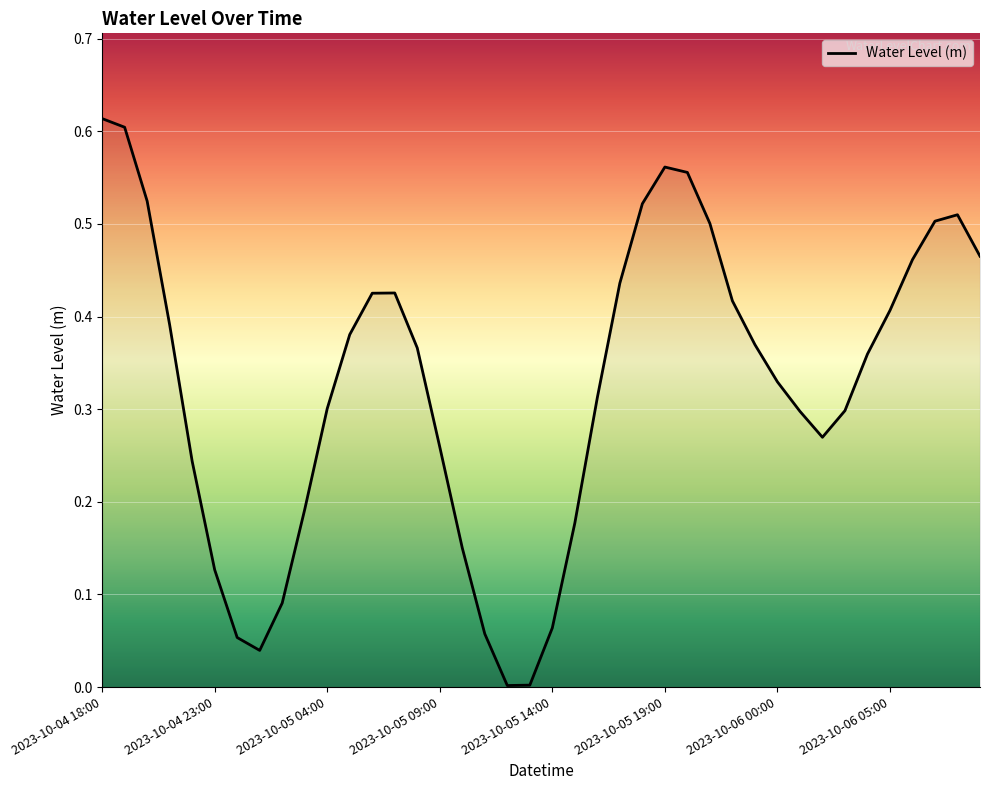

Does the chart display data point markers on the line(s)?

No